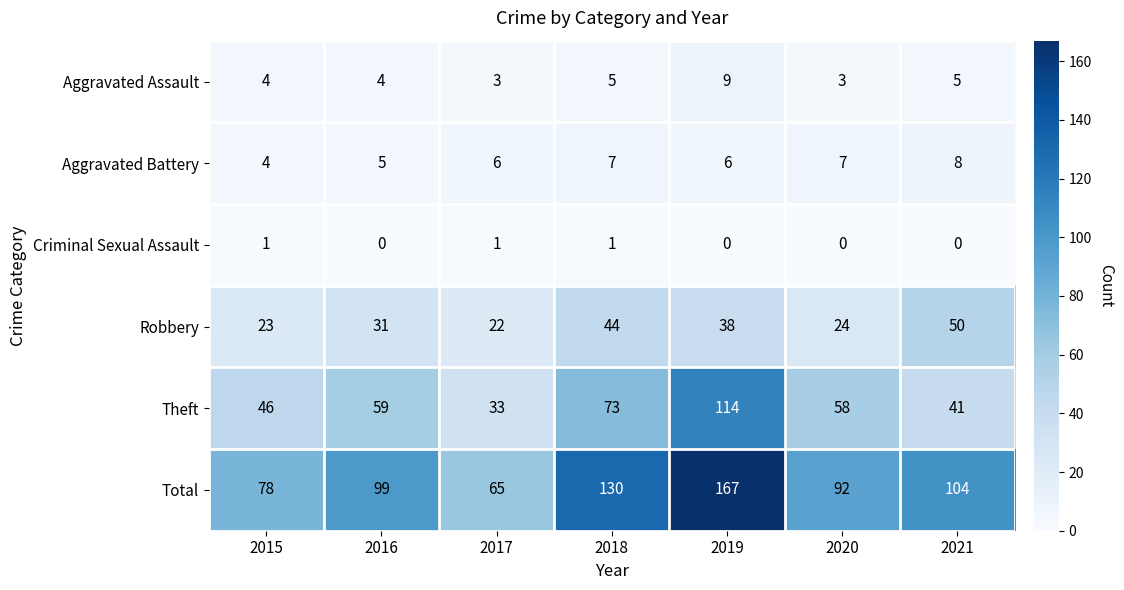

How many Total values are between 78 and 130?

5